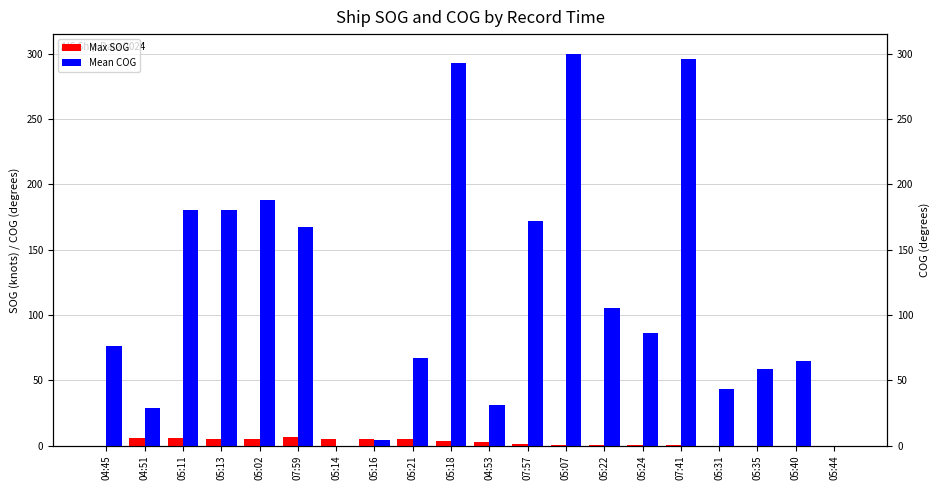

Which has a higher value, 05:31 or 07:41?

07:41